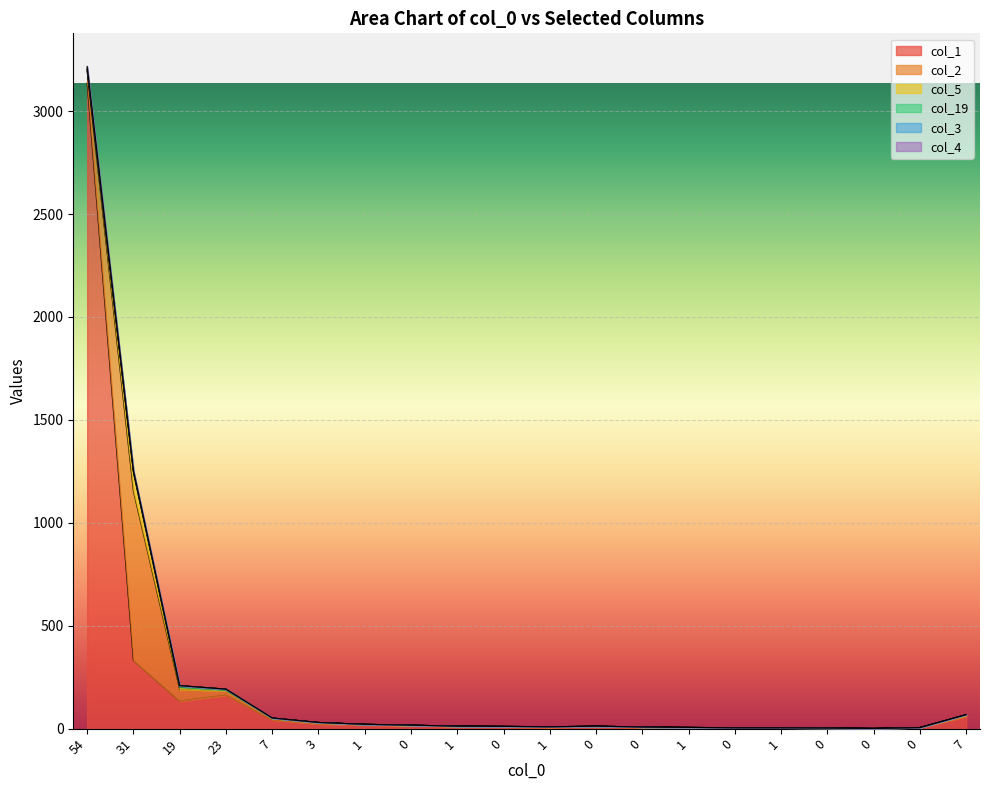

Which category has the highest value in the col_1 series?

54